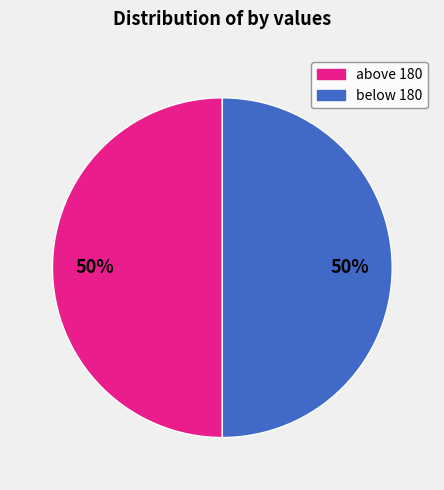

How many slices are in this pie chart?

2